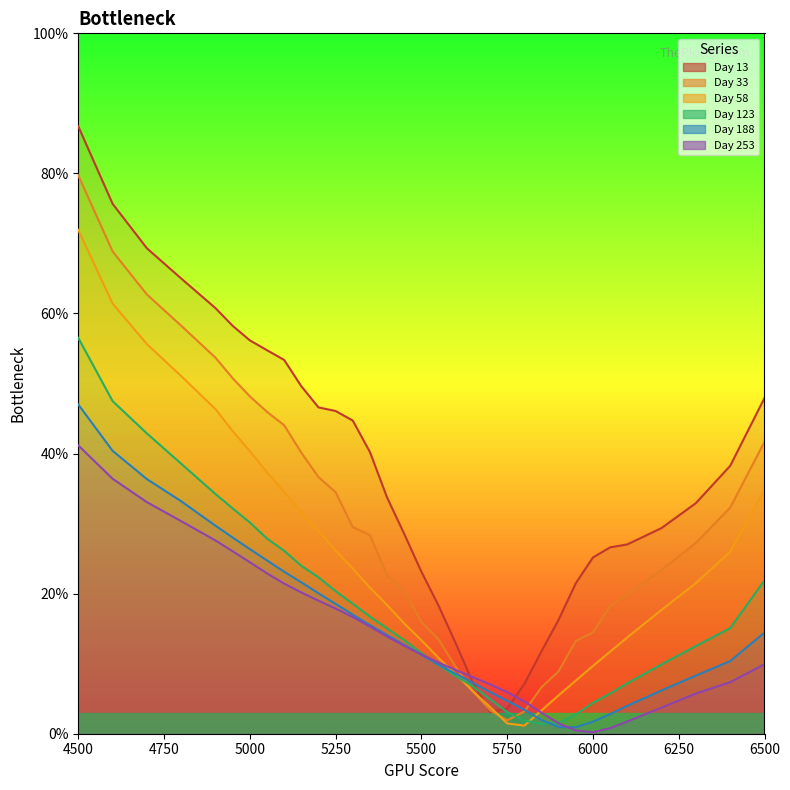

At which category is the sum across all series the highest?

4500